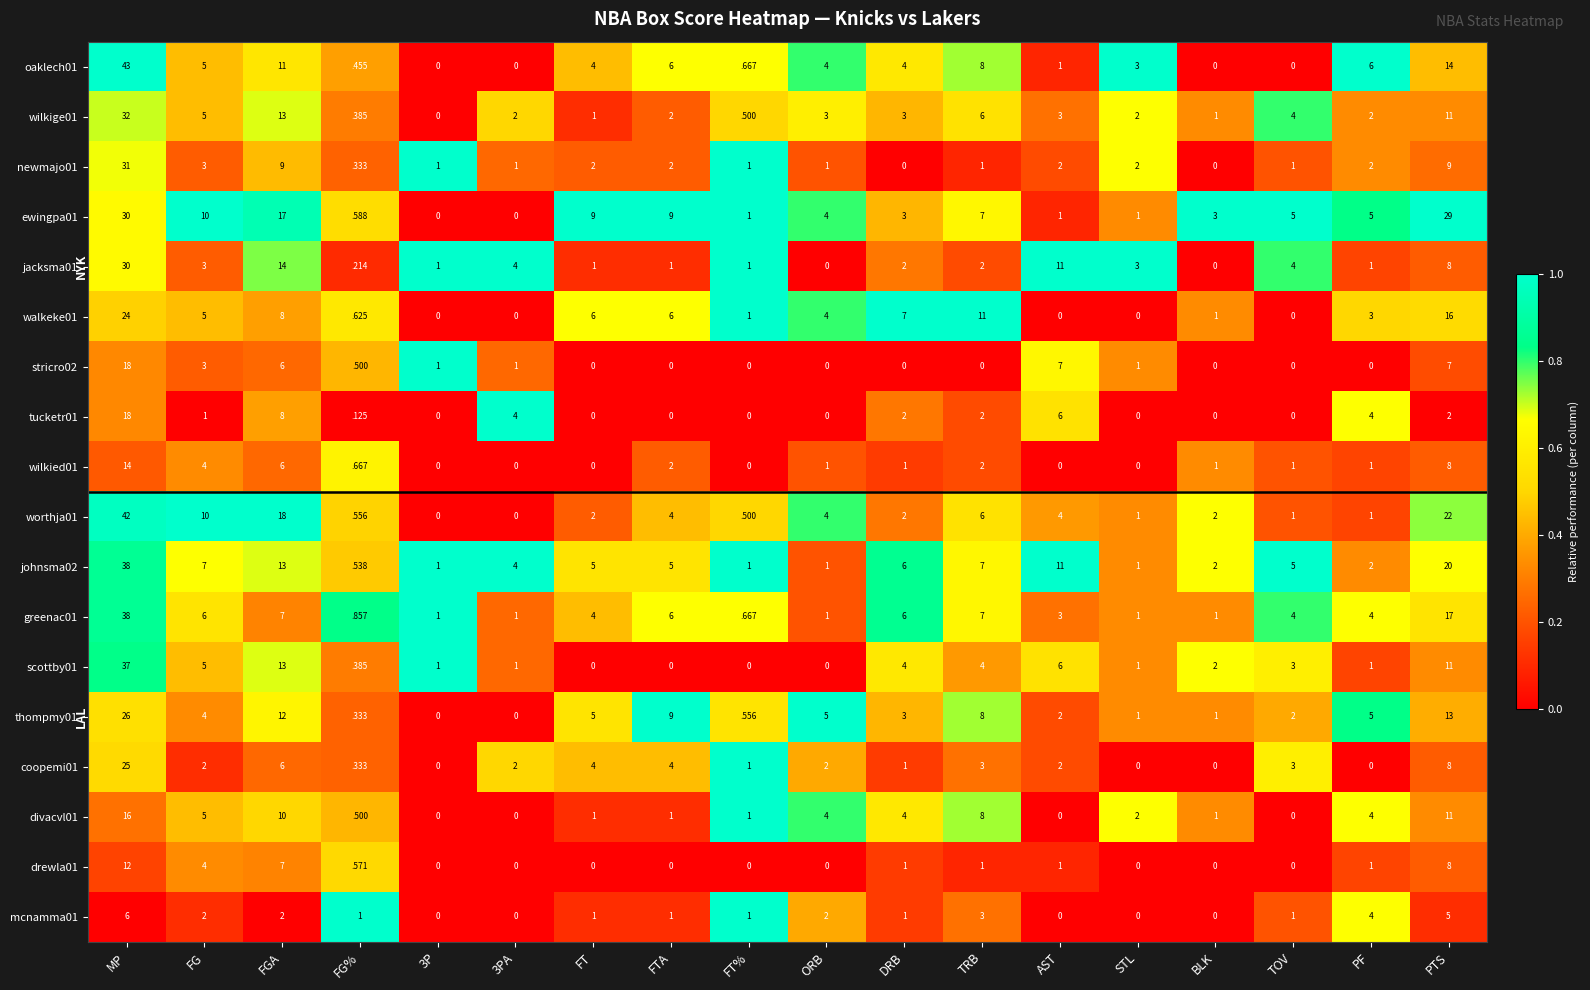

True or false: wilkied01 has a value of 0.0 at AST.

True